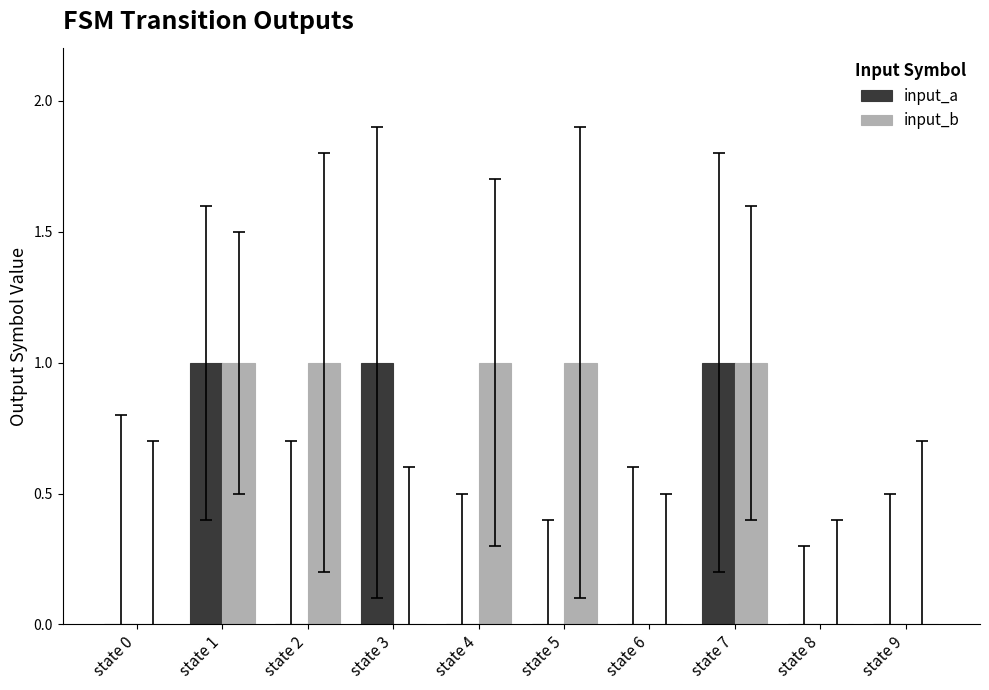

Between state 5 and state 8, which series saw the biggest shift?

input_b